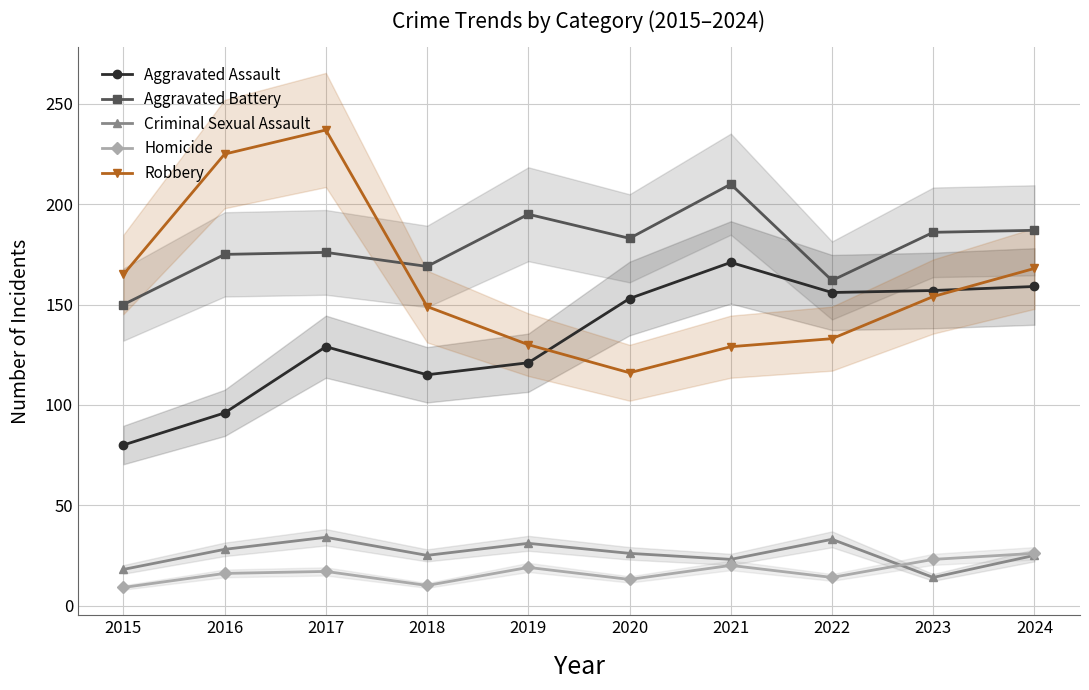

True or false: Criminal Sexual Assault and Robbery intersect in this chart.

False